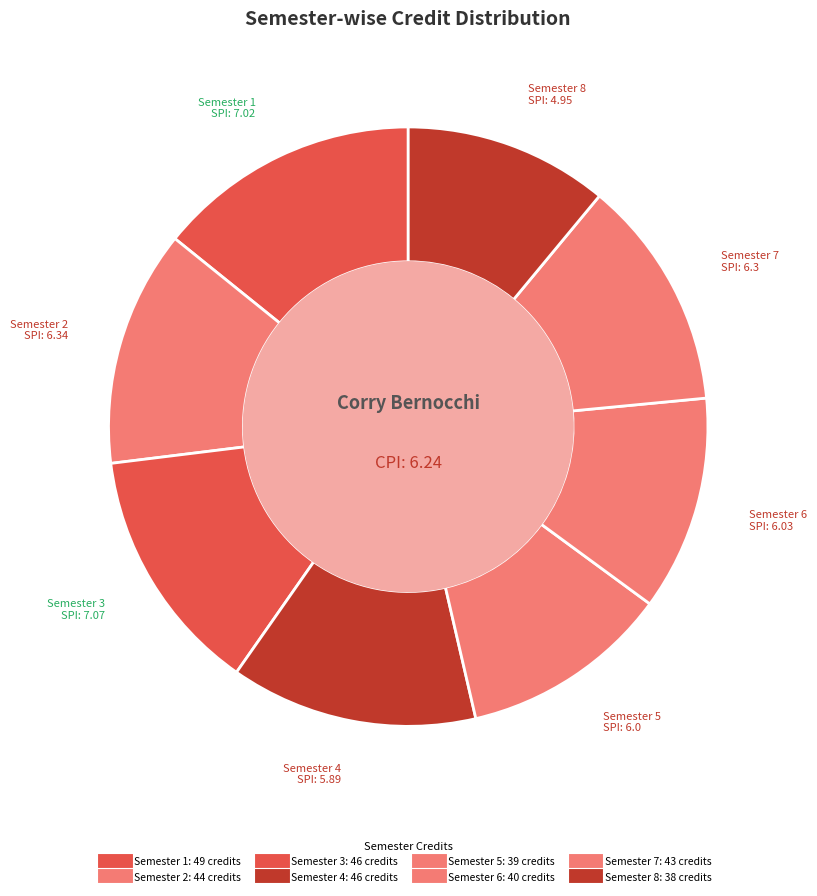

To the nearest percent, what is the combined percentage of Semester 5 and Semester 3?

25%